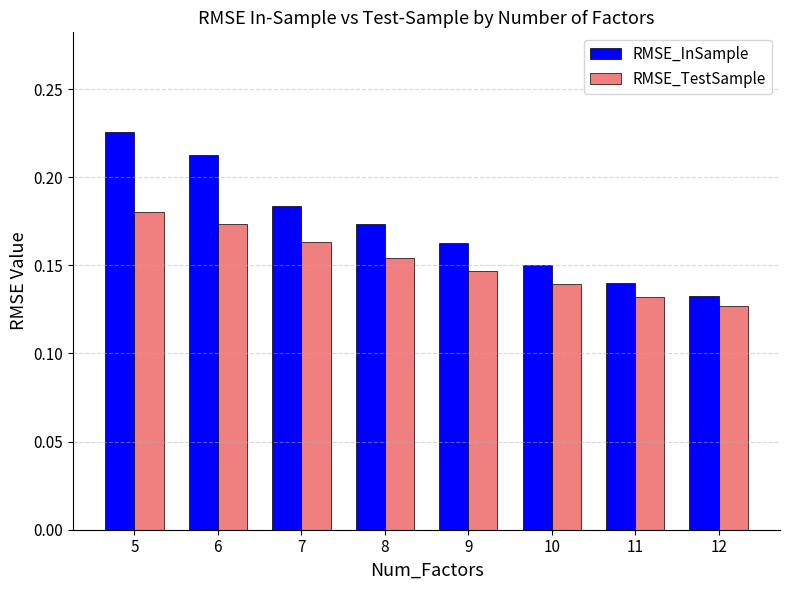

Count the RMSE_InSample values in the range 0 to 1.

8